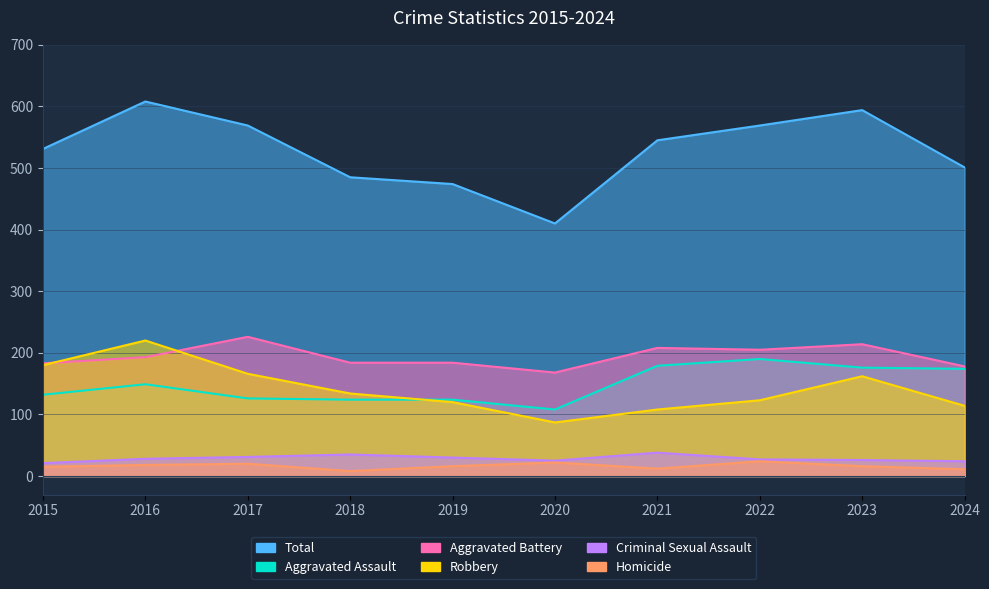

True or false: Criminal Sexual Assault and Aggravated Battery intersect in this chart.

False